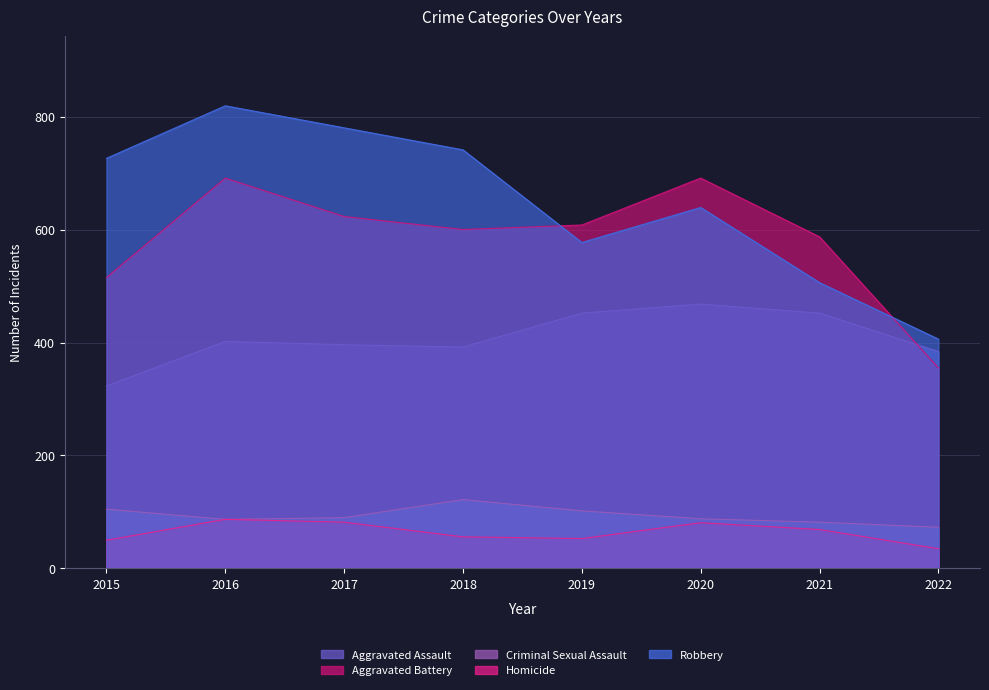

Reading left to right, extract all data points from this chart.

Aggravated Assault: 323	402	396	392	452	468	452	384
Aggravated Battery: 515	691	623	600	608	691	587	355
Criminal Sexual Assault: 105	87	90	122	102	88	82	73
Homicide: 50	87	82	56	53	81	69	35
Robbery: 726	819	780	741	577	639	506	406